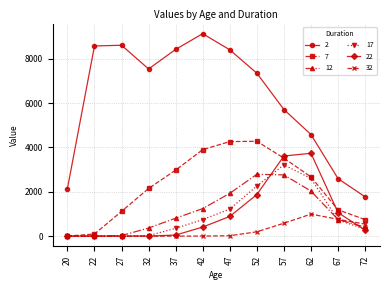

At how many categories does at least one series exceed 6775?

7